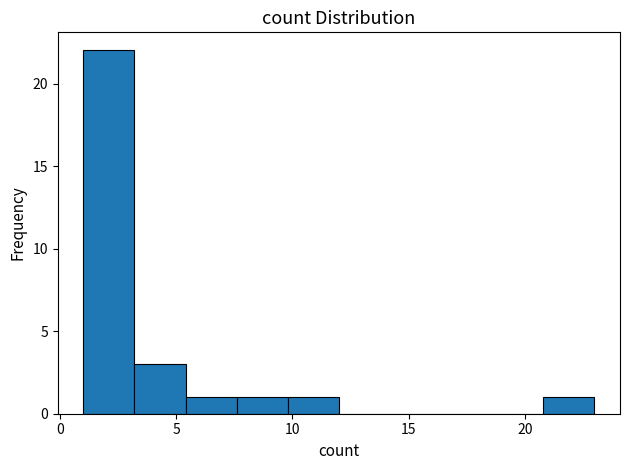

Reading left to right, list every bar in this chart as the range it spans on the x-axis followed by its height. Neither the bar edges nor the heights are printed on the chart, so give them approximately, as read against the axes.

1.0 to 3.2: 22
3.2 to 5.4: 3
5.4 to 7.6: 1
7.6 to 9.8: 1
9.8 to 12.0: 1
12.0 to 14.2: 0
14.2 to 16.4: 0
16.4 to 18.6: 0
18.6 to 20.8: 0
20.8 to 23.0: 1